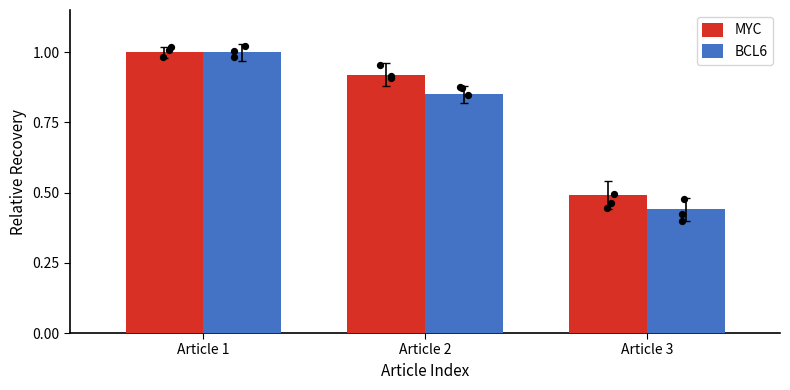

At which category is the sum across all series the highest?

Article 1